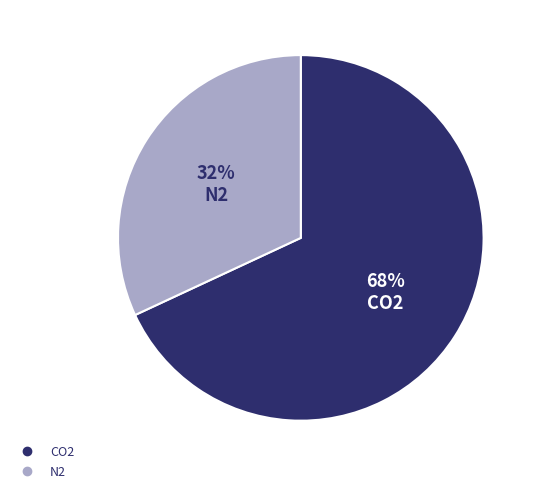

How many segments does this pie chart have?

2